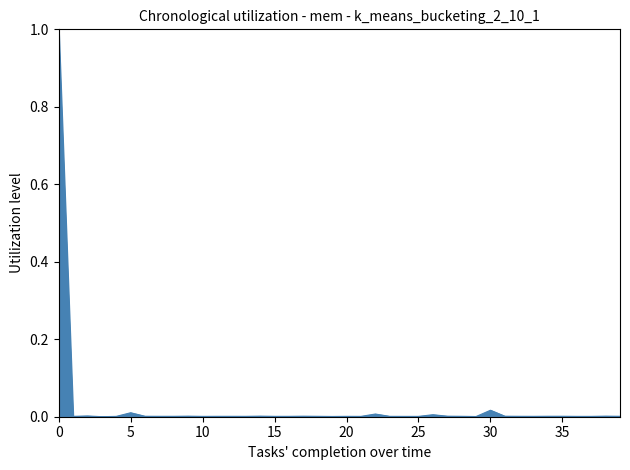

What is the difference between the maximum and minimum values?

1.0